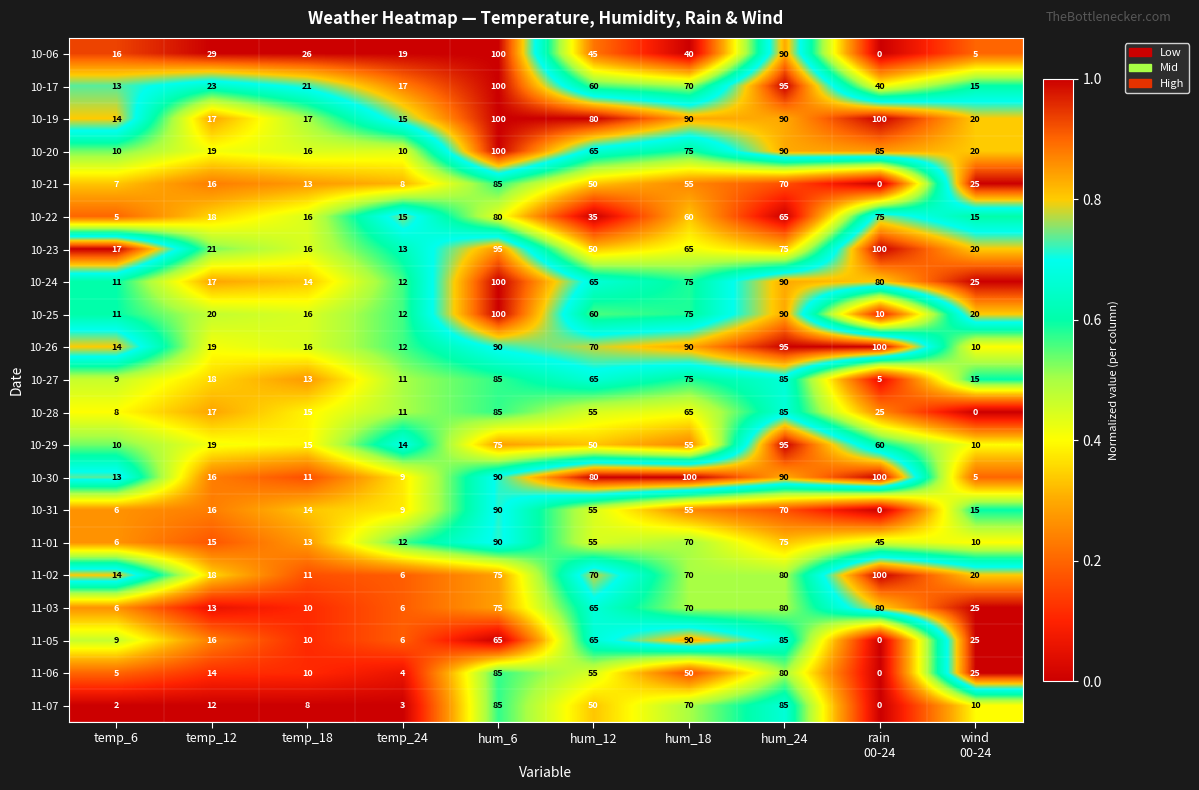

Where is 11-07 nearest to the value 42?

hum_12